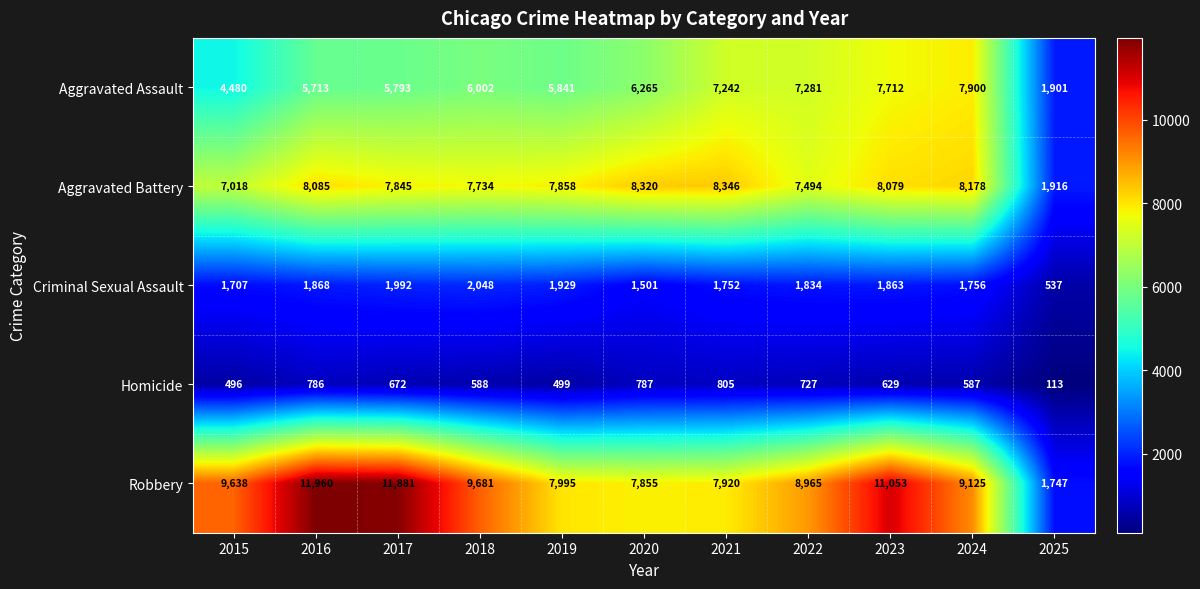

At which category is the sum across all series the highest?

2023